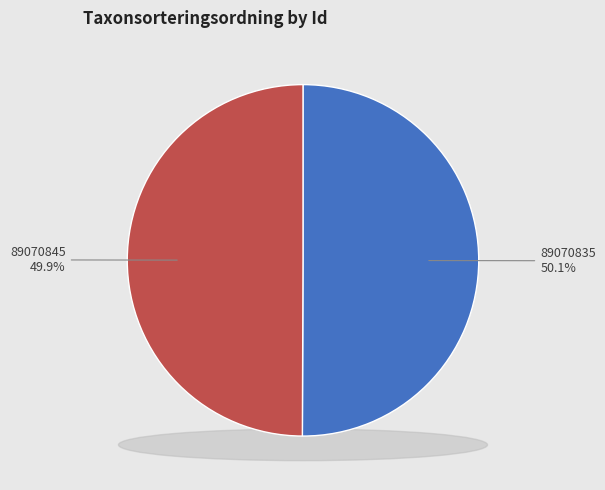

Does 89070845 account for over 50% of the chart?

No